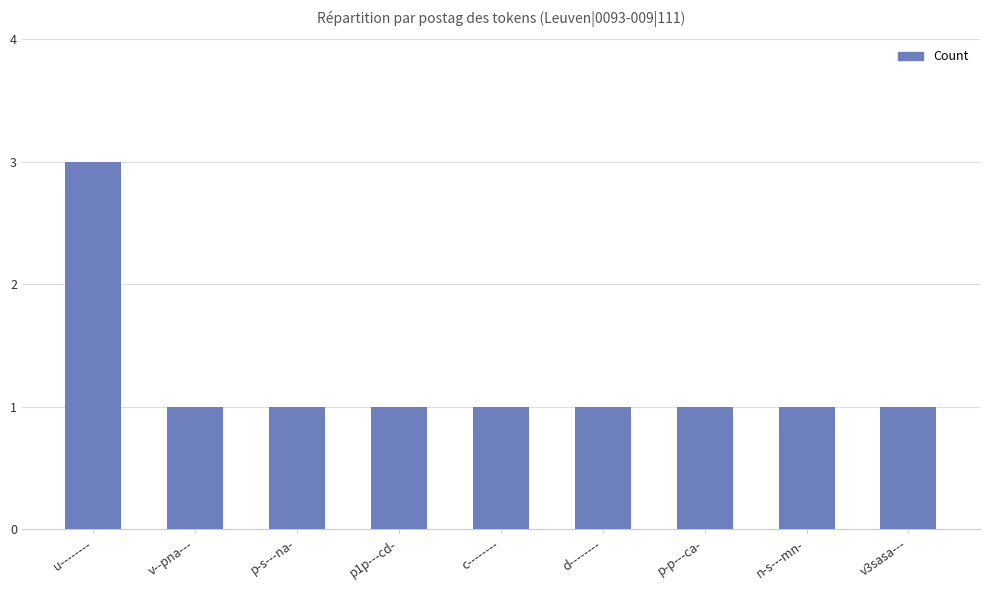

Between u-------- and v3sasa---, which is larger?

u--------